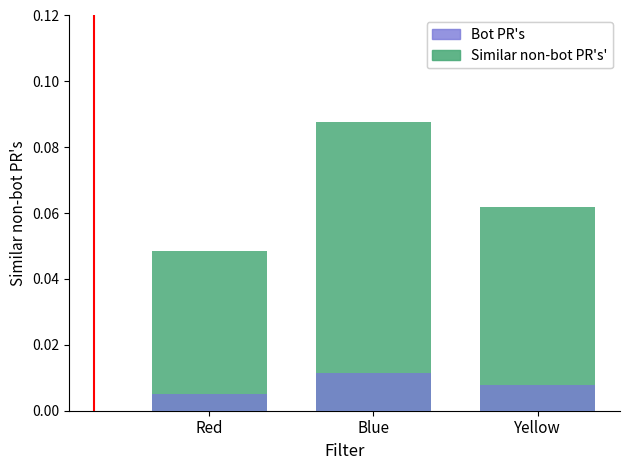

Reading left to right, list all the values displayed in this chart.

Similar non-bot PR's': Red=0.0	Blue=0.1	Yellow=0.1
Bot PR's: Red=0.0	Blue=0.0	Yellow=0.0